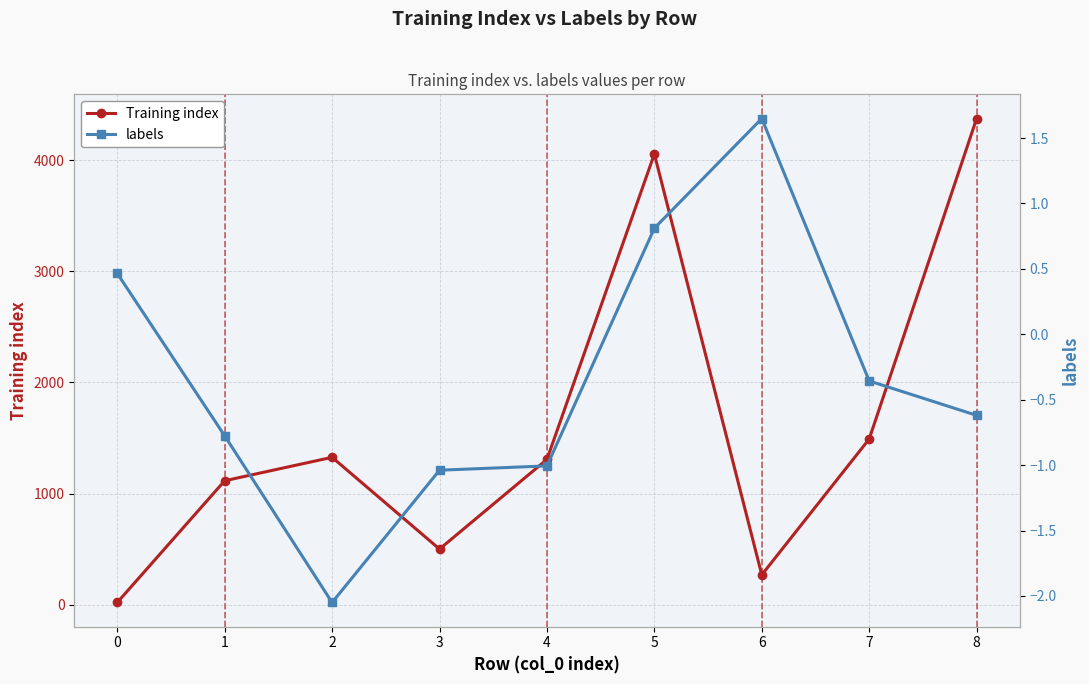

Where is the first local maximum for Training index?

2